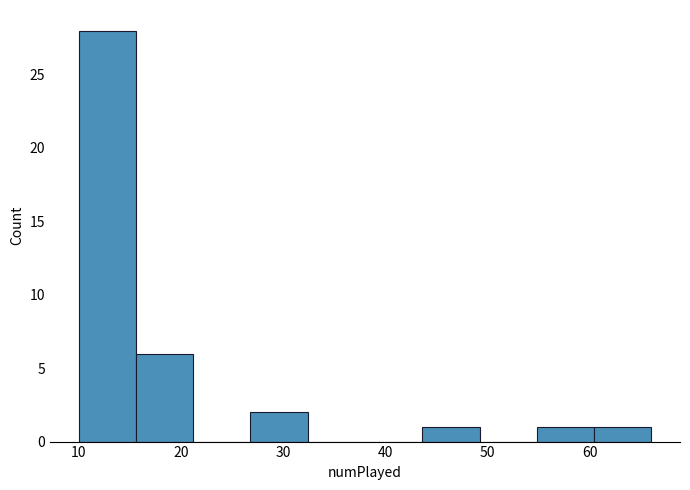

Over which range of the x-axis is the bar tallest?

10.0 to 15.6